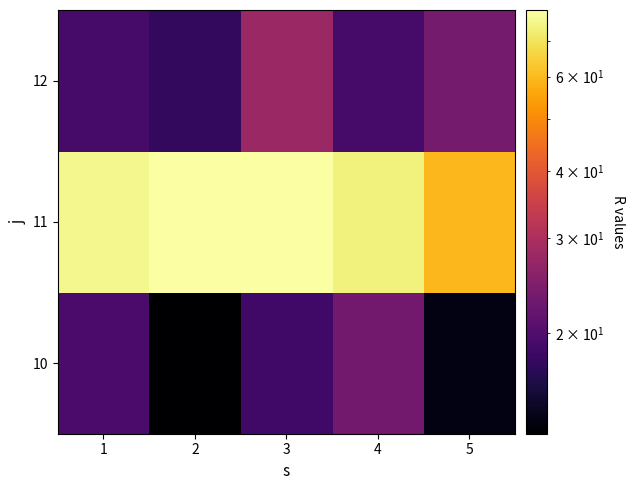

Which category has the lowest value across all series?

2